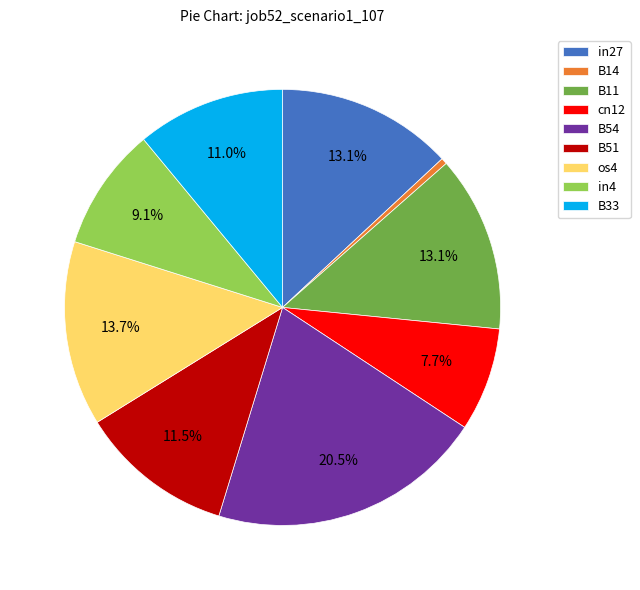

To the nearest percent, what is the average slice percentage?

11%